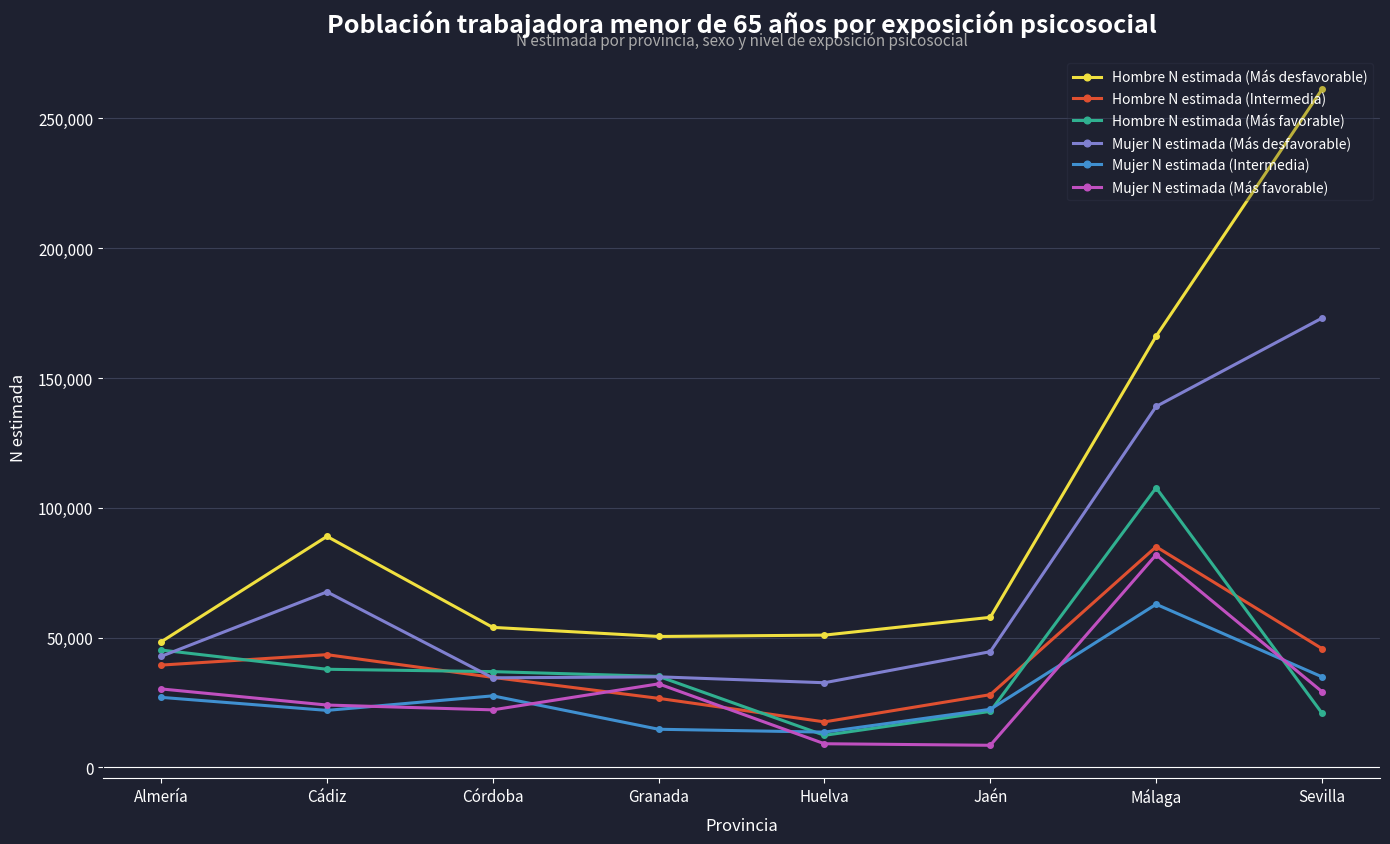

What is the minimum value for Mujer N estimada (Más desfavorable)?

32645